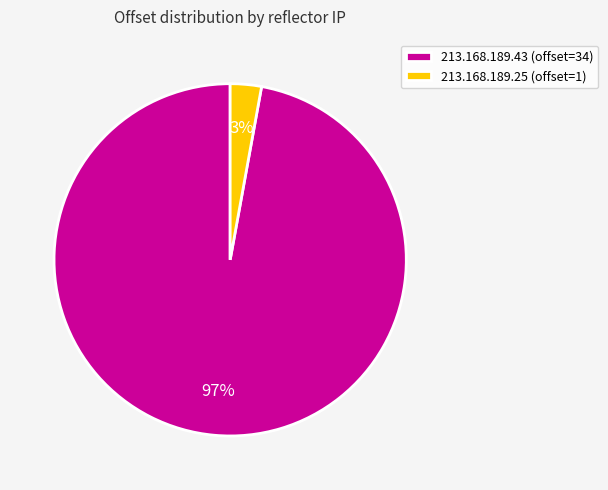

Which has a higher value, 213.168.189.43 (offset=34) or 213.168.189.25 (offset=1)?

213.168.189.43 (offset=34)